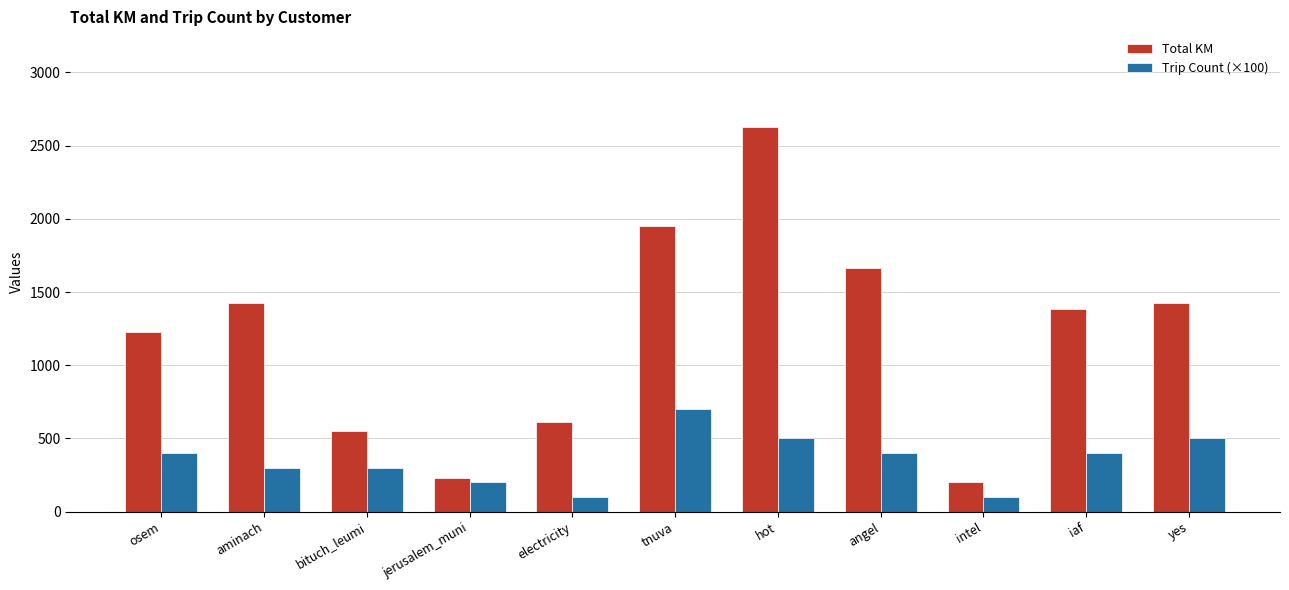

At which category does the chart reach its peak across all series?

hot